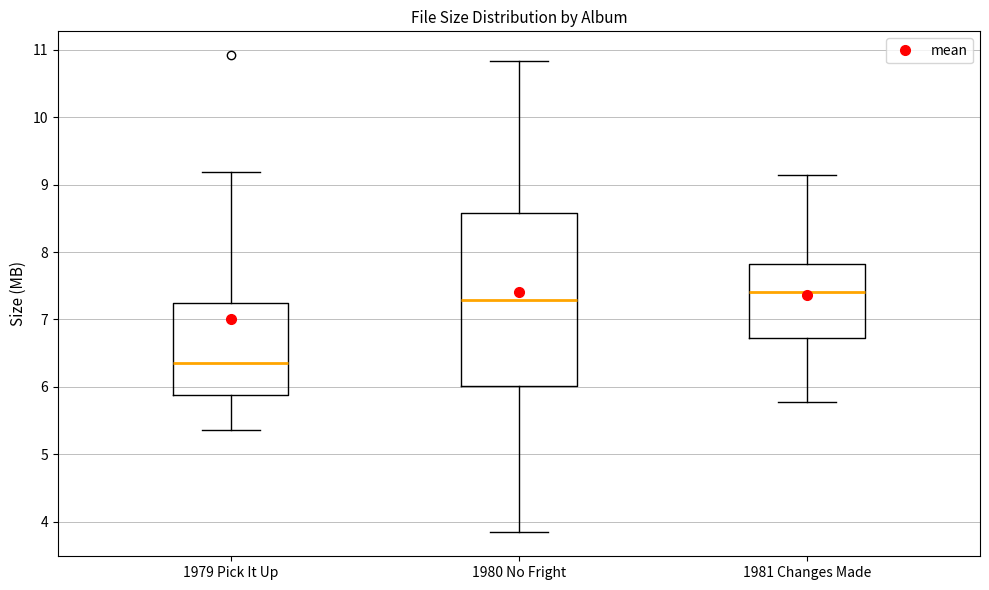

Reading left to right, transcribe this box plot: for each box, give where its median line is, the range the box spans, and where its two whiskers end, as read against the y-axis. The values are not printed on the chart, so give them approximately, as read against the axis.

1979 Pick It Up: median 6.4, box 5.9 to 7.2, whiskers 5.4 to 9.2
1980 No Fright: median 7.3, box 6.0 to 8.6, whiskers 3.8 to 10.8
1981 Changes Made: median 7.4, box 6.7 to 7.8, whiskers 5.8 to 9.1